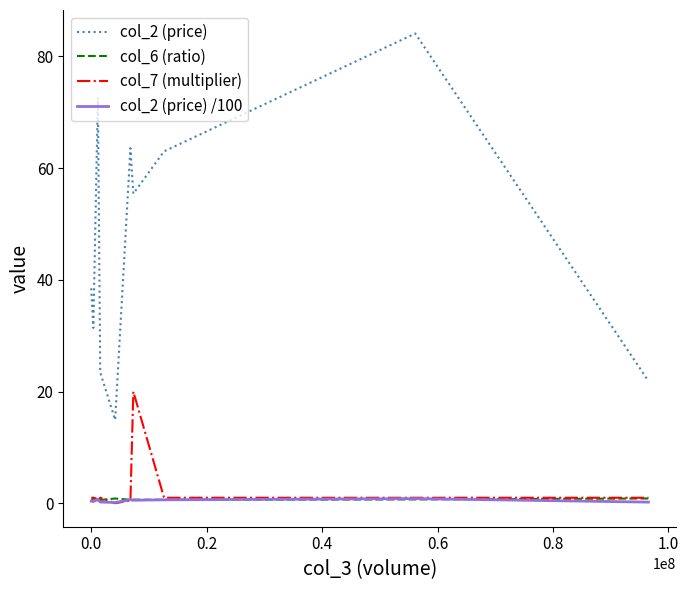

What is the maximum value for col_7 (multiplier)?

20.0